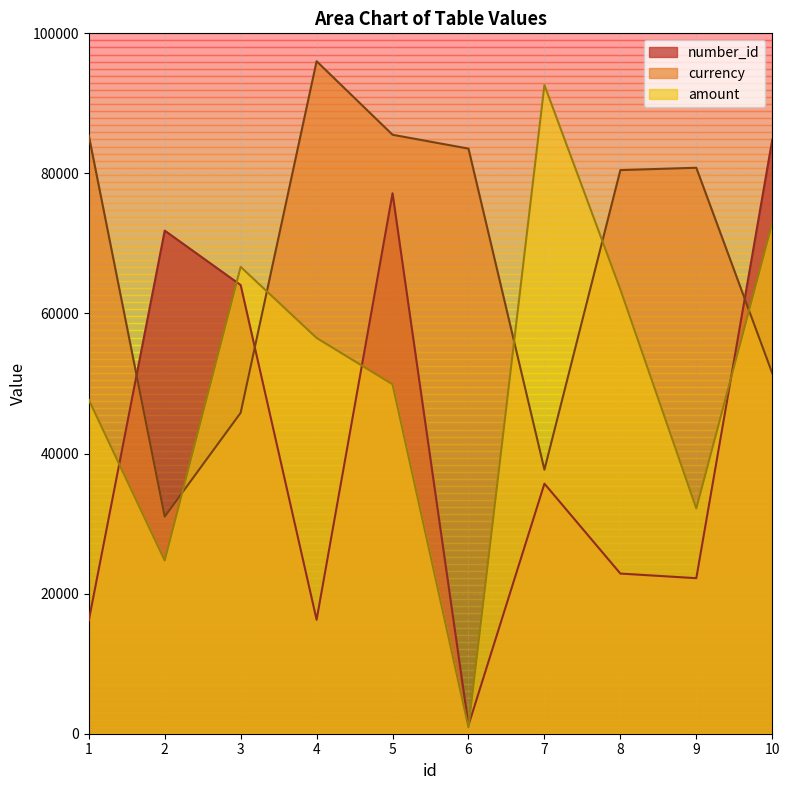

At which category does amount reach its first local peak?

3